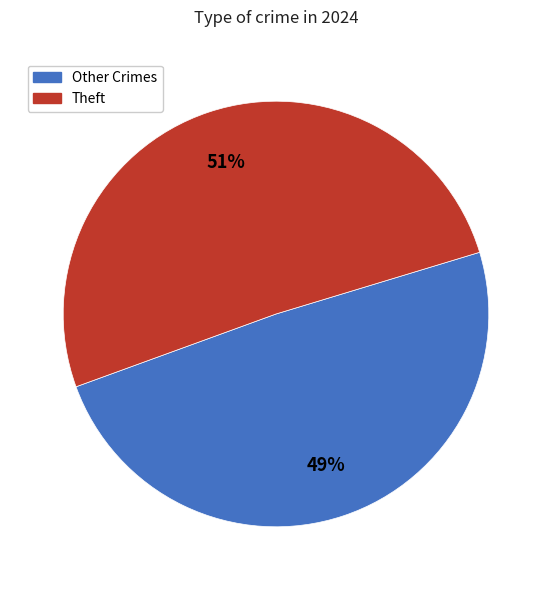

To the nearest percent, what is the difference between the largest and smallest slice percentages?

2%